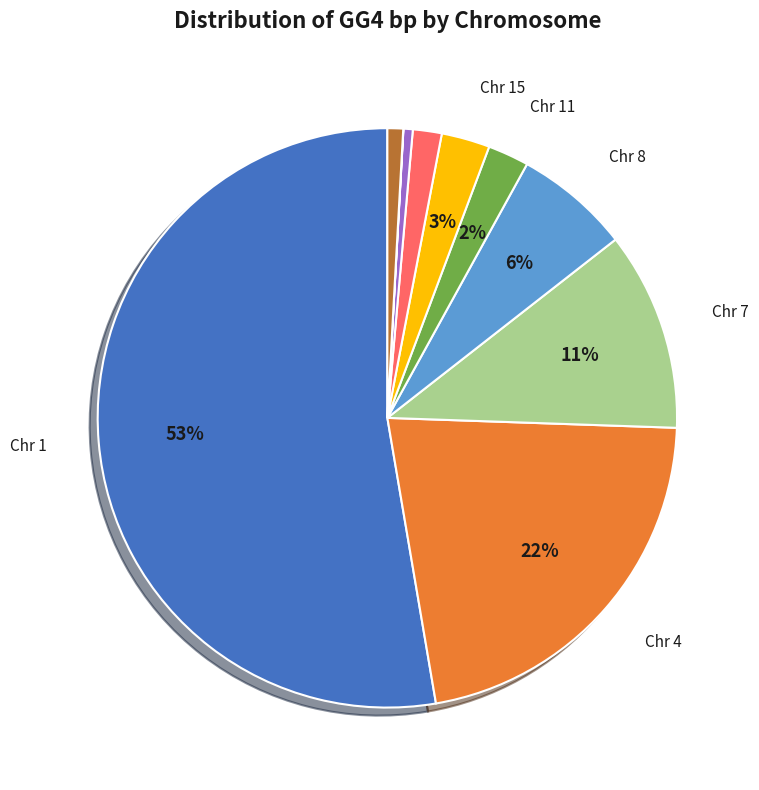

Is there any slice that represents more than half of the pie?

Yes